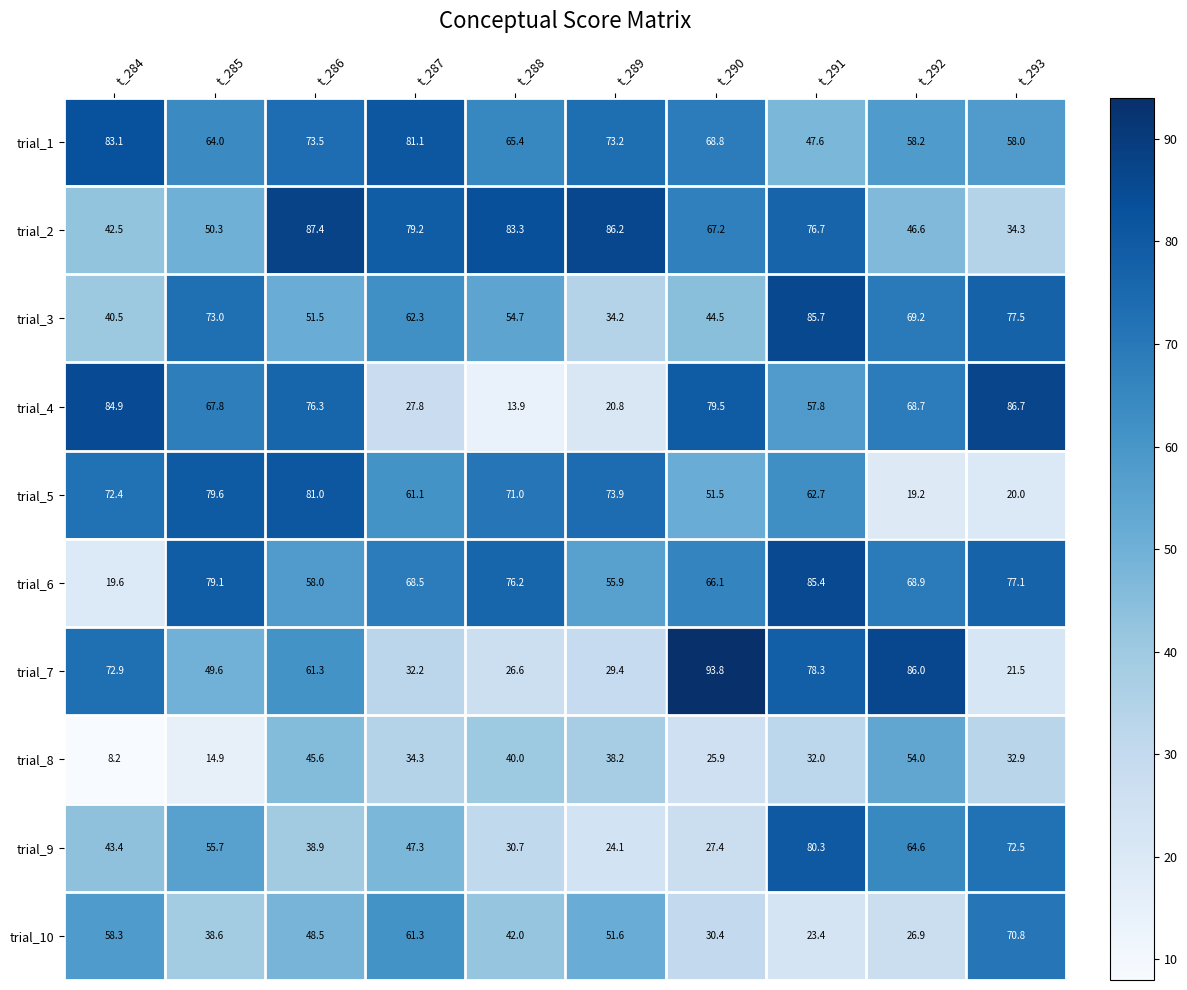

What is the difference between the trial_4 values at t_291 and t_288?

43.9